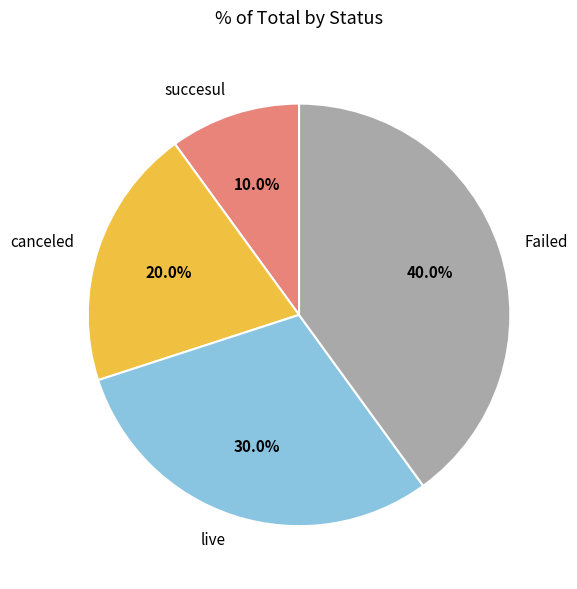

The live slice represents 21% of the pie. True or false?

False